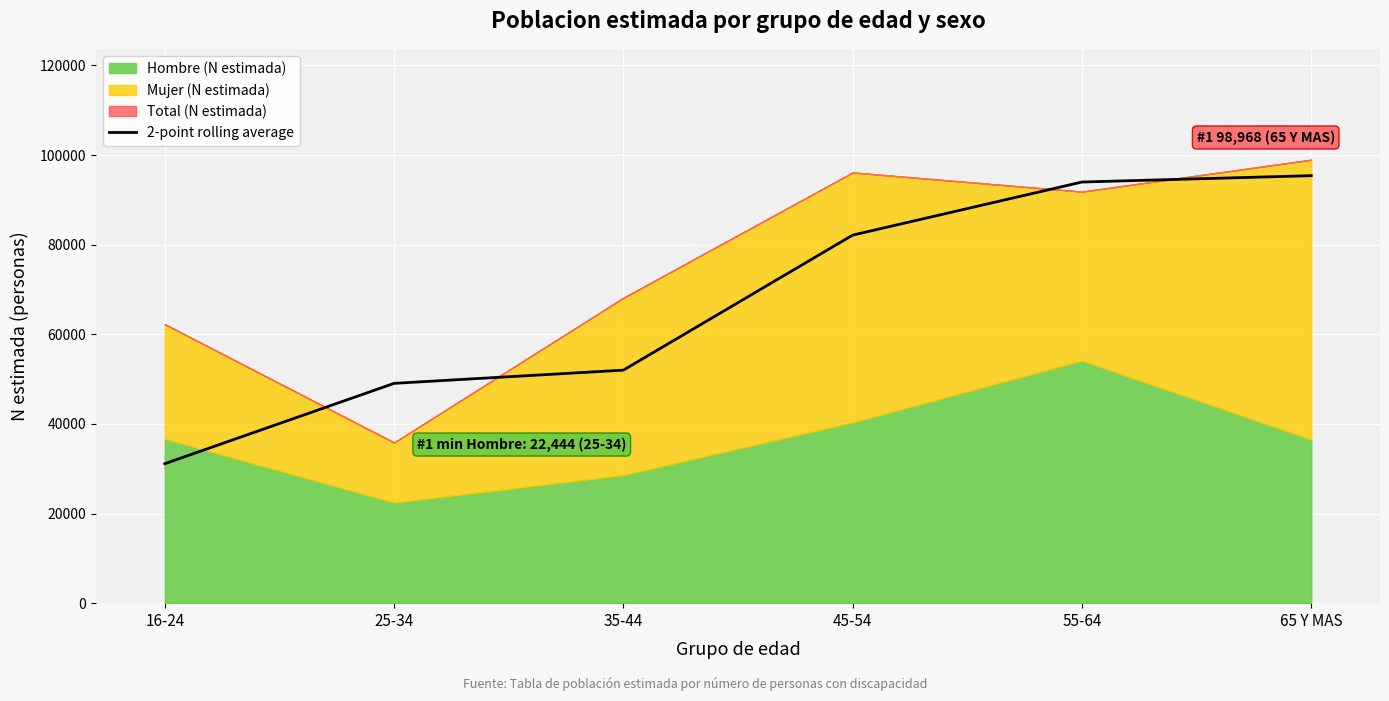

Between 65 Y MAS and 35-44, which is larger?

65 Y MAS